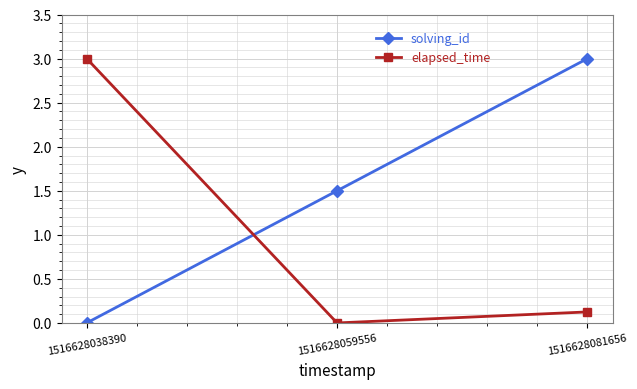

The solving_id series shows 0.0 at 1516628038390. True or false?

True